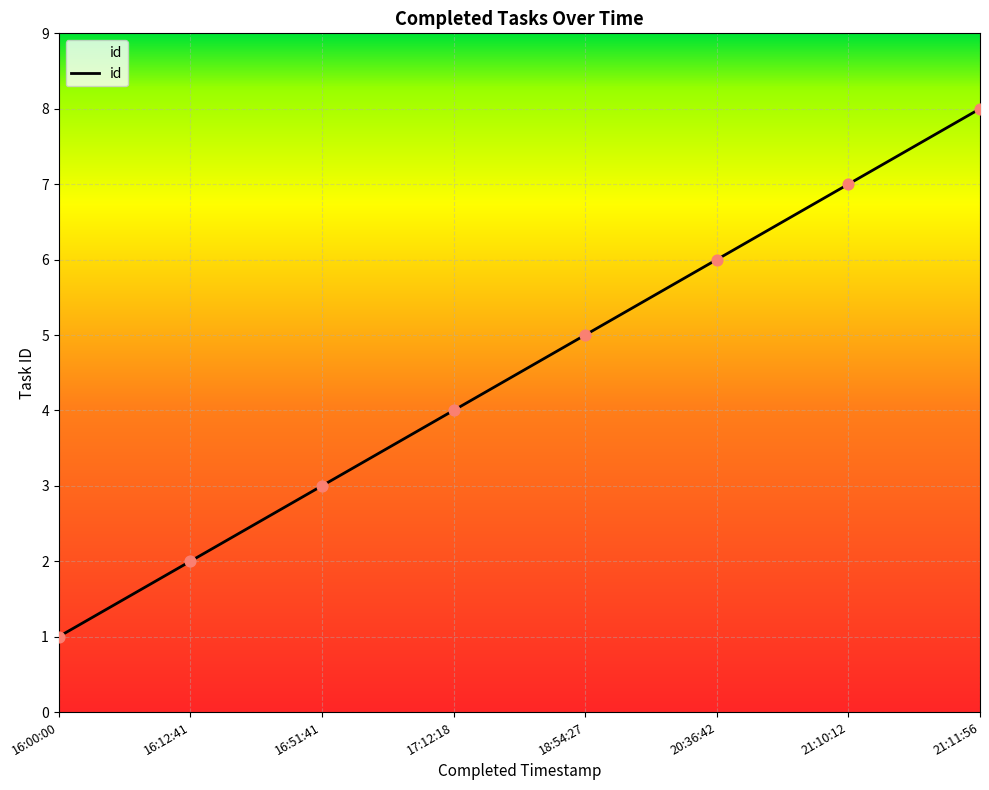

Between 16:00:00 and 21:10:12, which is larger?

21:10:12